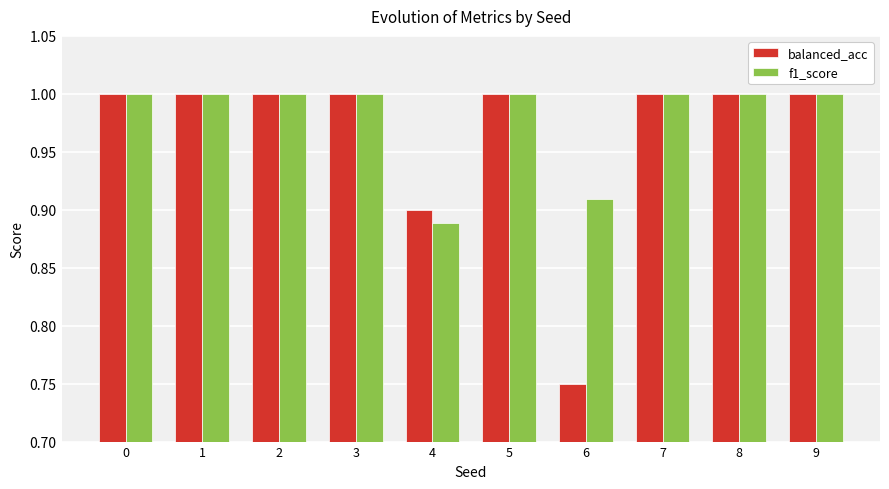

What is the maximum value shown in the chart?

1.0